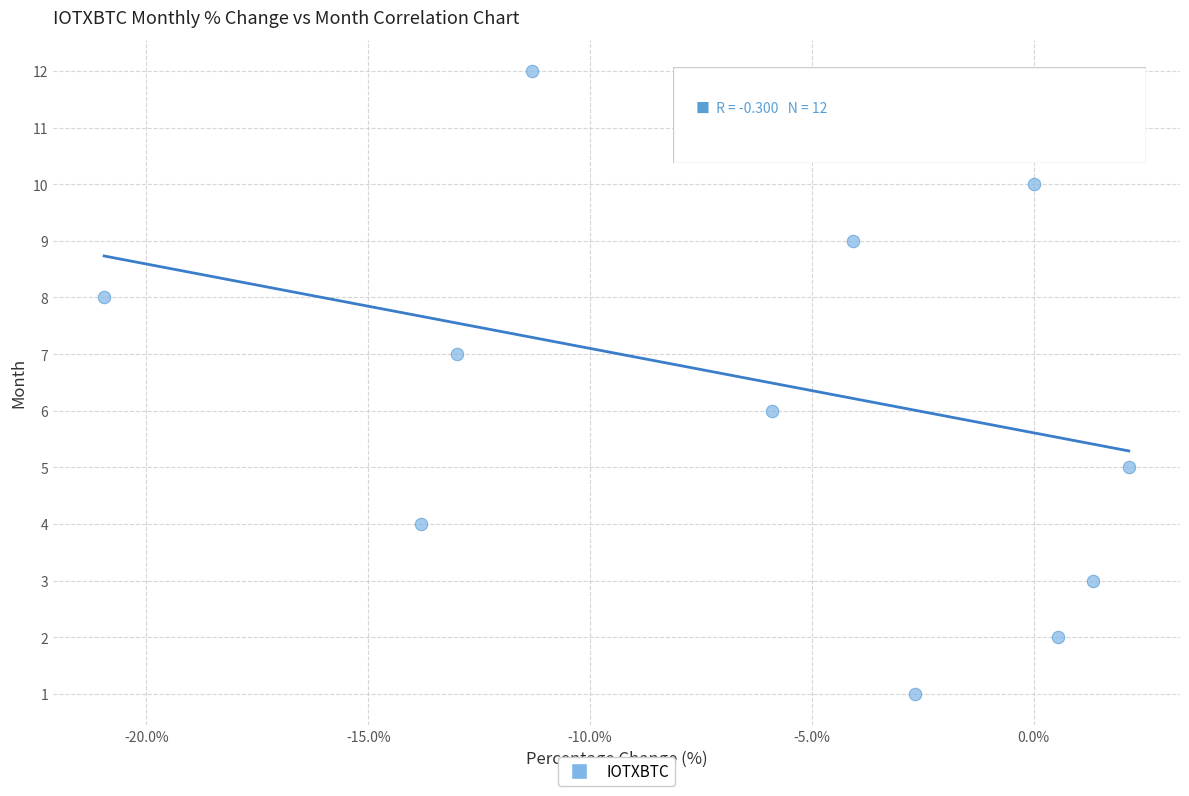

What is the range of Y values (max minus min)?

11